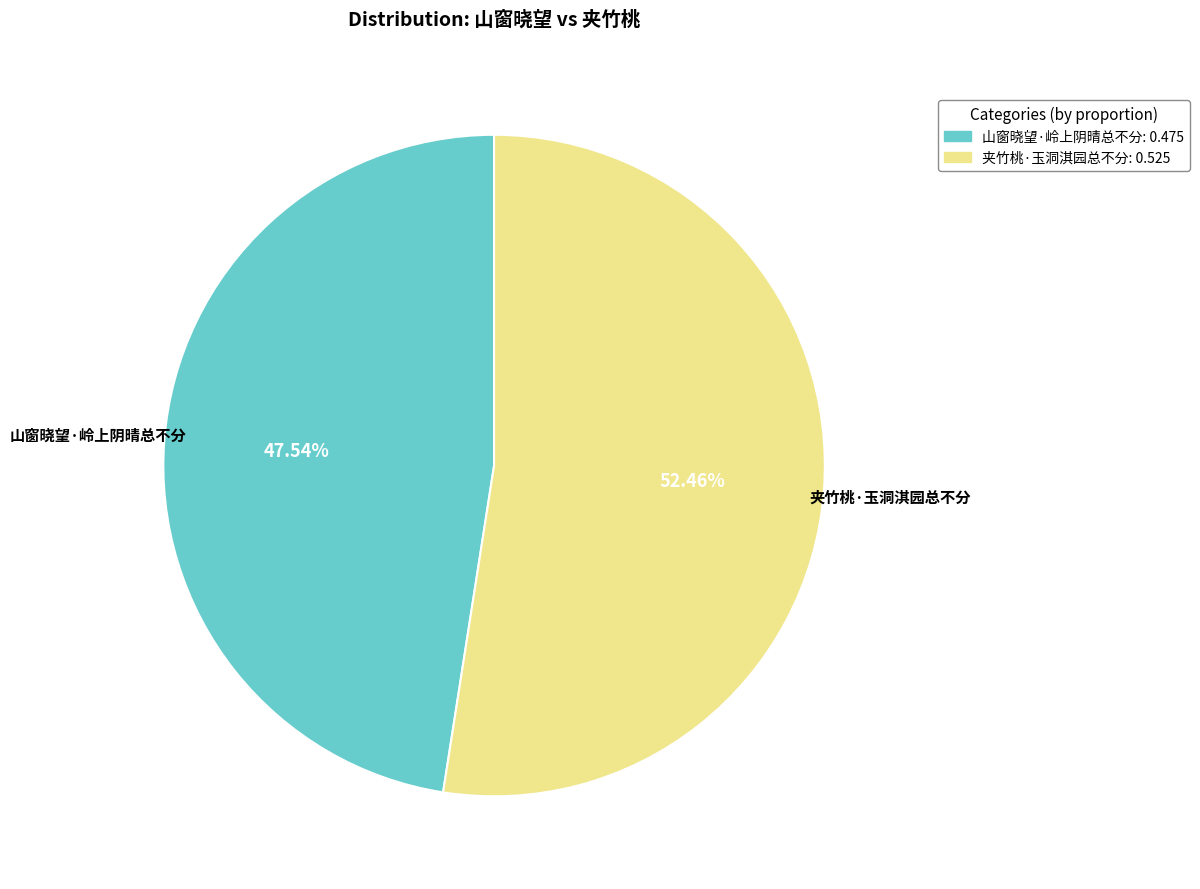

Which slice is the smallest?

山窗晓望·岭上阴晴总不分